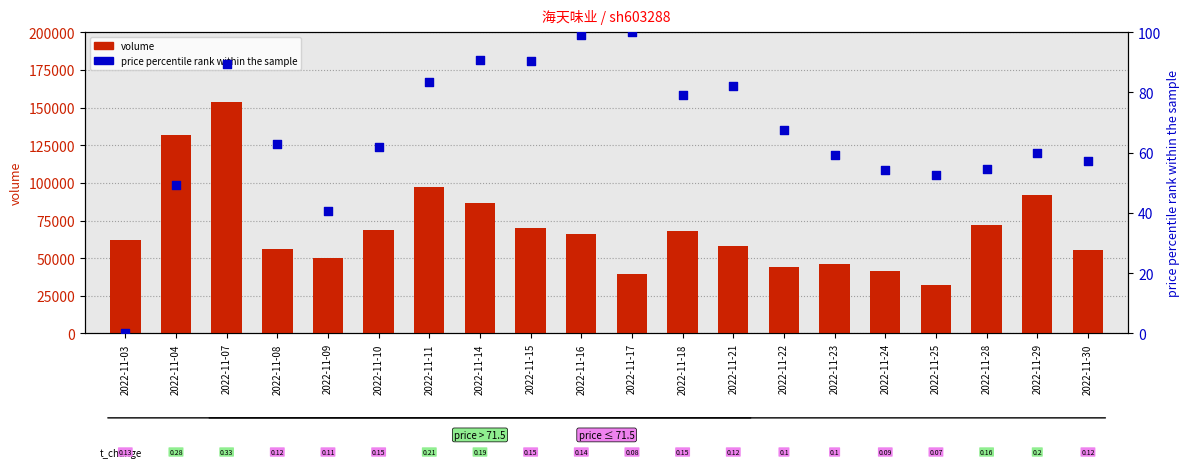

Which series contains the highest Y value?

volume